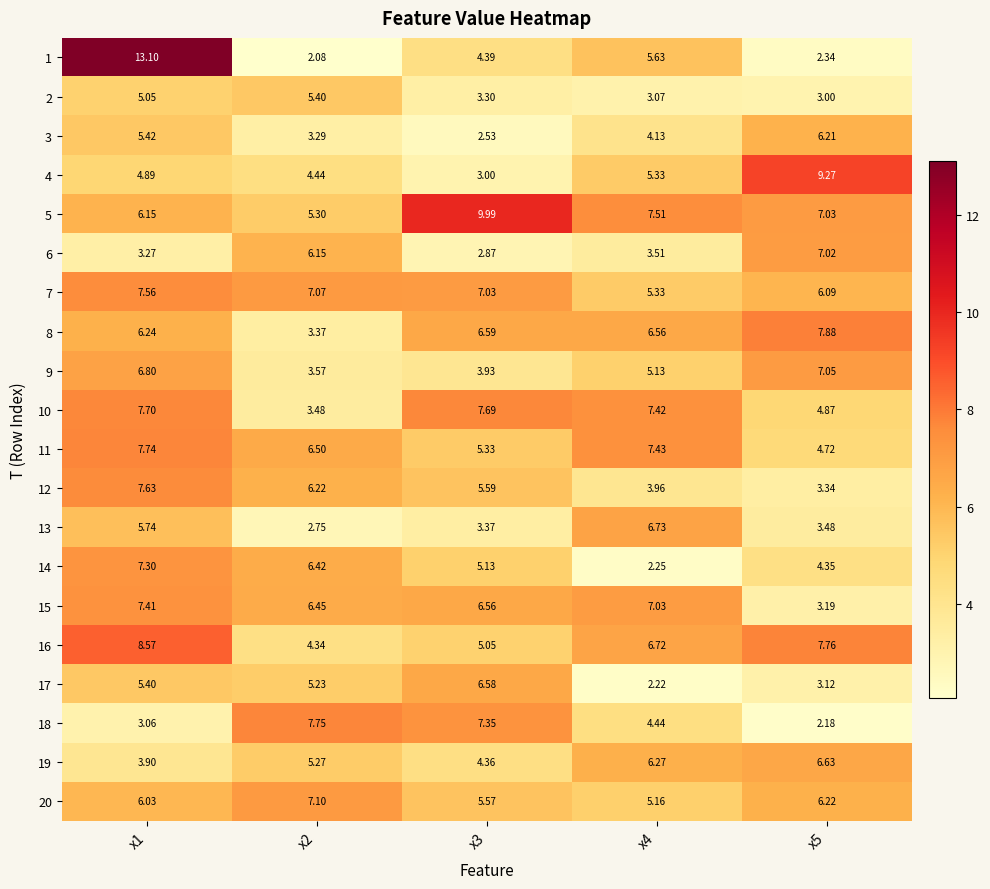

What is the difference between the highest and lowest values at x4?

5.3